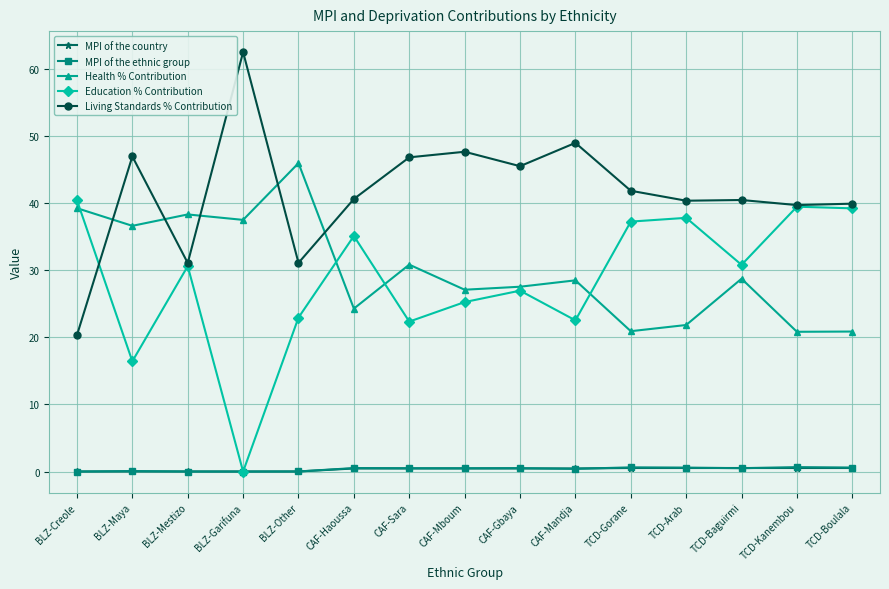

Which series changed the most between CAF-Gbaya and TCD-Kanembou?

Education % Contribution